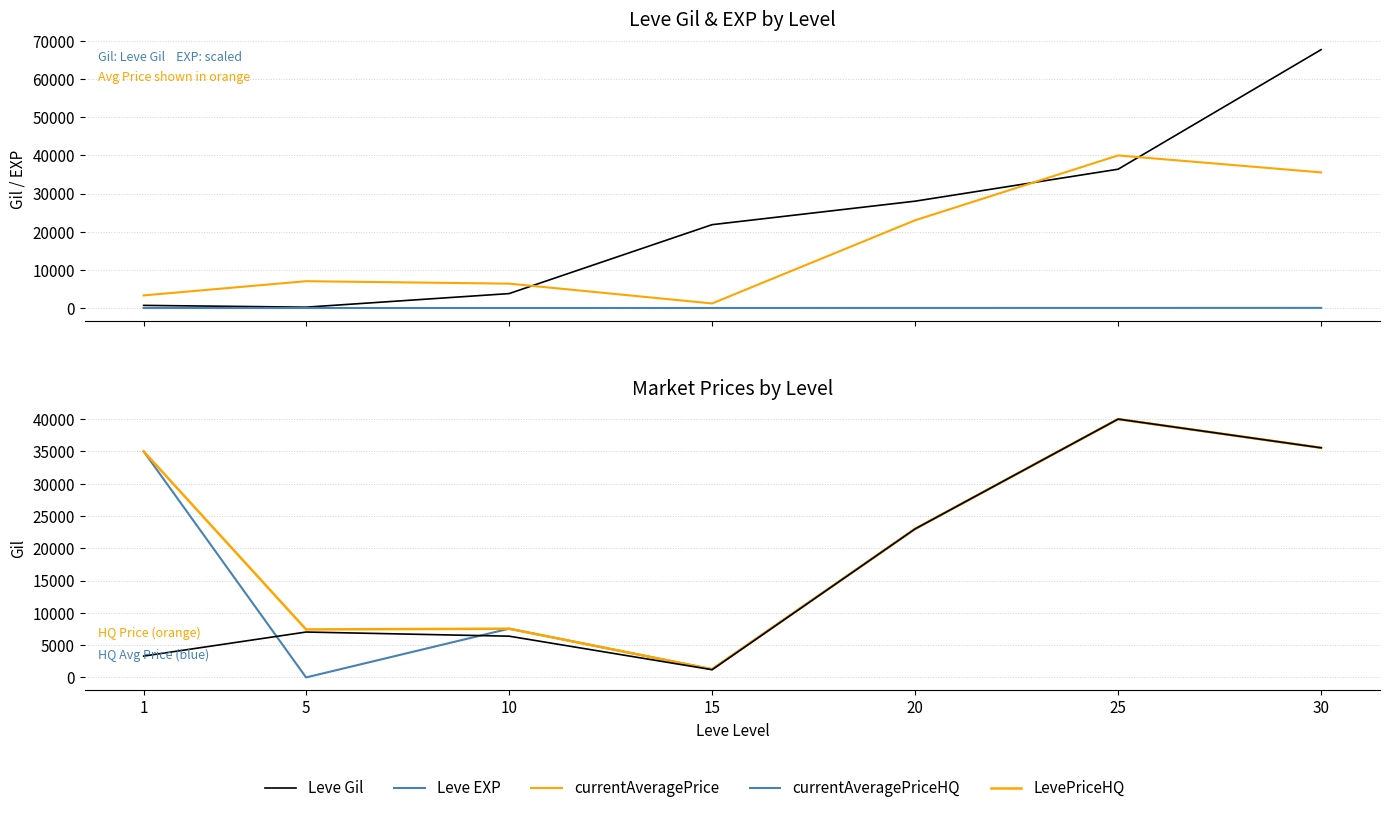

What is the highest value of the Leve EXP series?

34